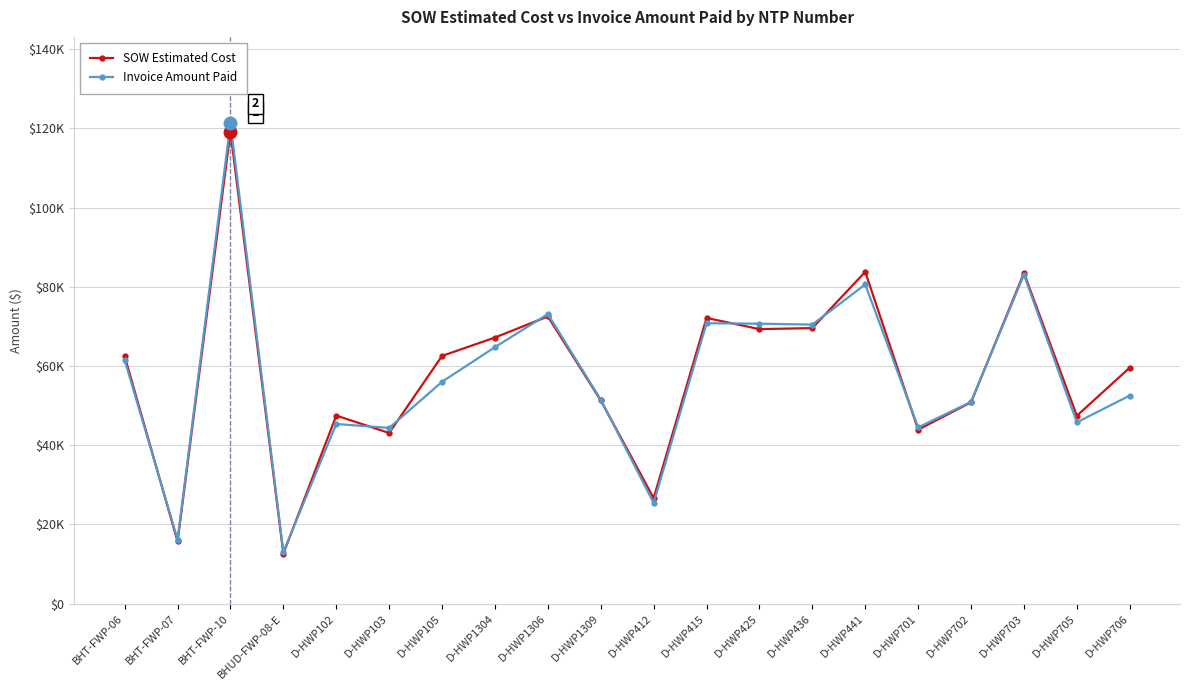

At D-HWP705, list the series in order from largest to smallest.

SOW Estimated Cost, Invoice Amount Paid